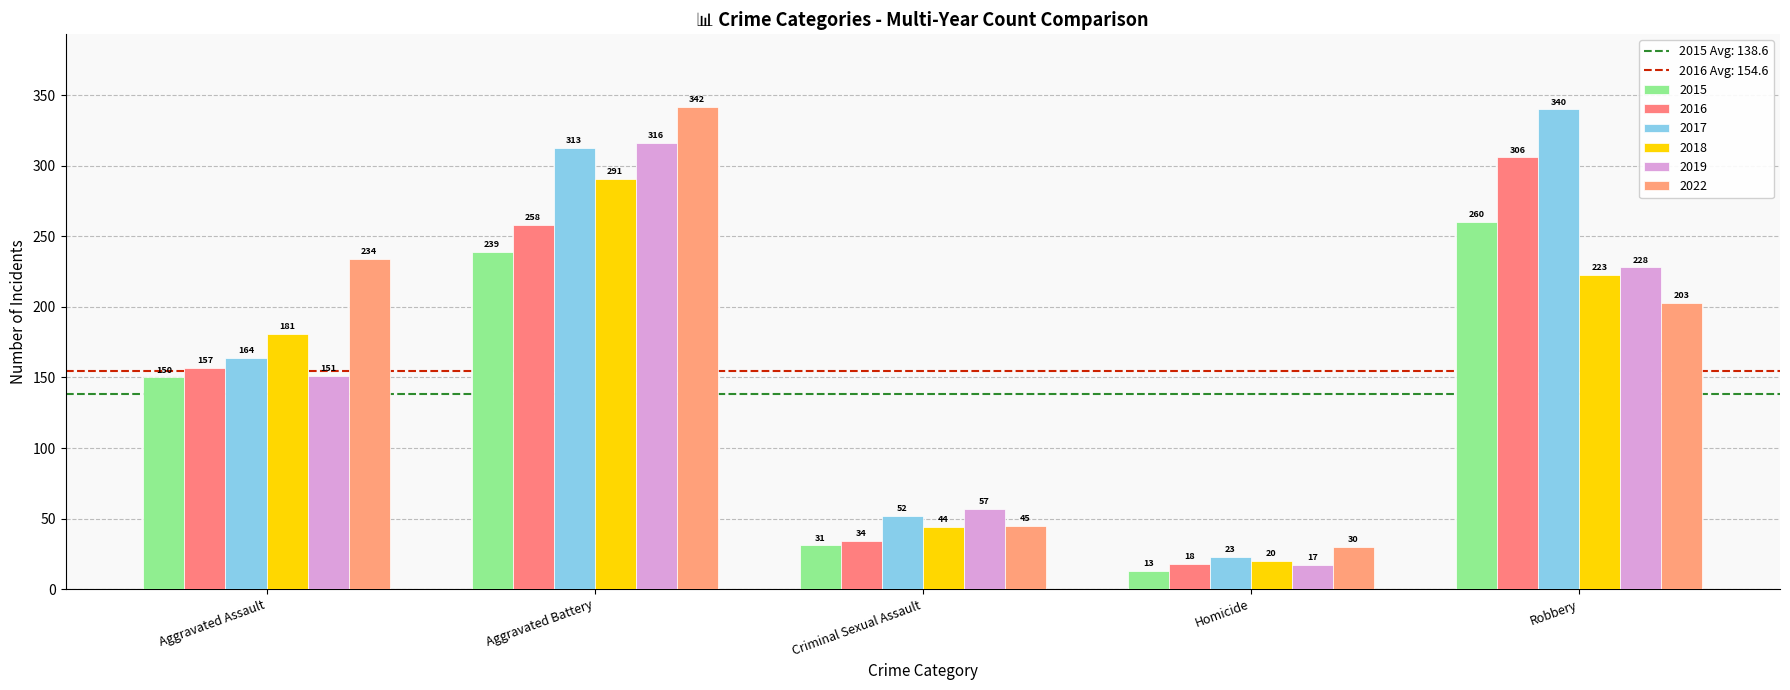

True or false: 2017 has a value of 340 at Robbery.

True